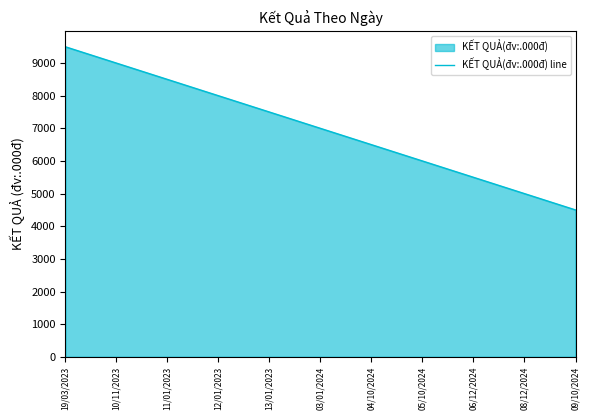

Does the chart display data point markers on the line(s)?

No